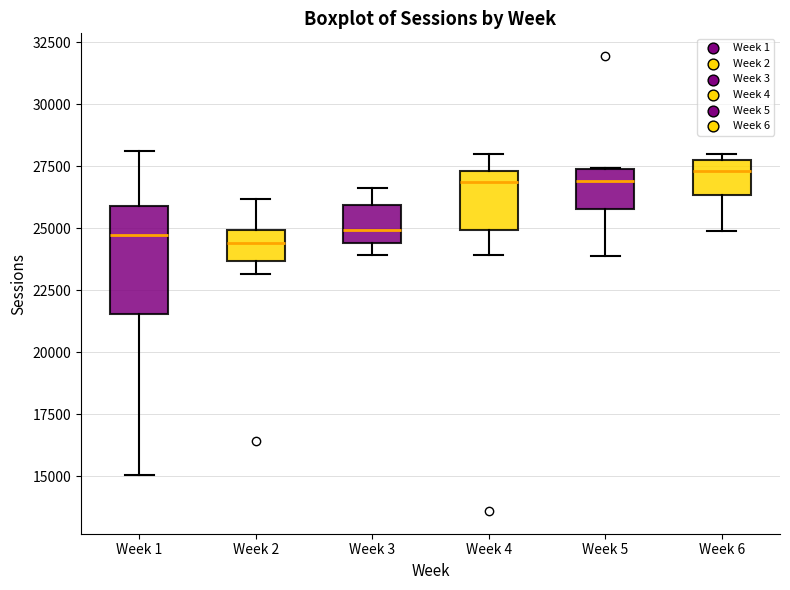

Reading left to right, transcribe this box plot: for each box, give where its median line is, the range the box spans, and where its two whiskers end, as read against the y-axis. The values are not printed on the chart, so give them approximately, as read against the axis.

Week 1: median 24500, box 21500 to 26000, whiskers 15000 to 28000
Week 2: median 24500, box 23500 to 25000, whiskers 23000 to 26000
Week 3: median 25000, box 24500 to 26000, whiskers 24000 to 26500
Week 4: median 27000, box 25000 to 27500, whiskers 24000 to 28000
Week 5: median 27000, box 26000 to 27500, whiskers 24000 to 27500
Week 6: median 27500 (just below the box's upper edge), box 26500 to 27500, whiskers 25000 to 28000